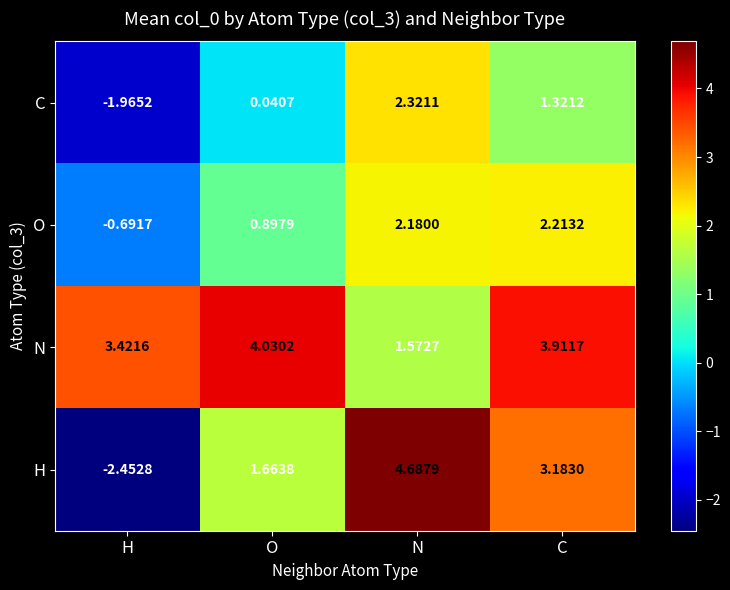

At which category does the chart reach its minimum across all series?

H